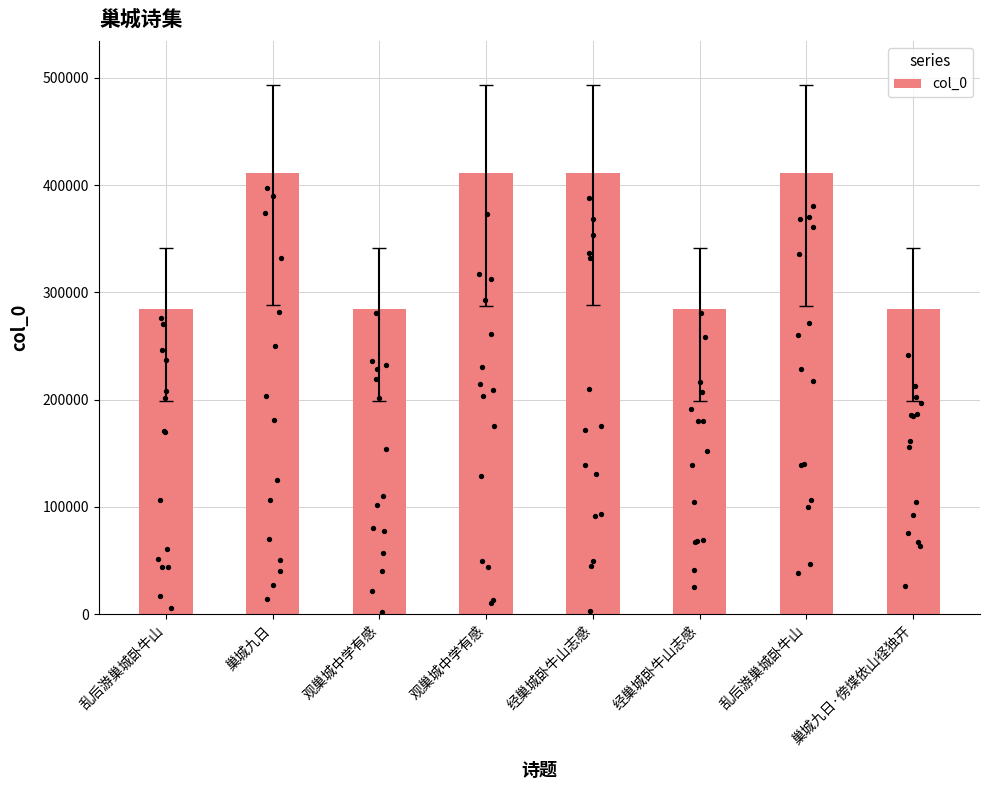

What is the change in value from 乱后游巢城卧牛山 to 经巢城卧牛山志感?

+49